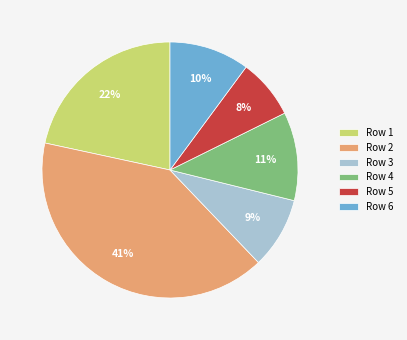

Which category has the biggest portion of the pie?

Row 2